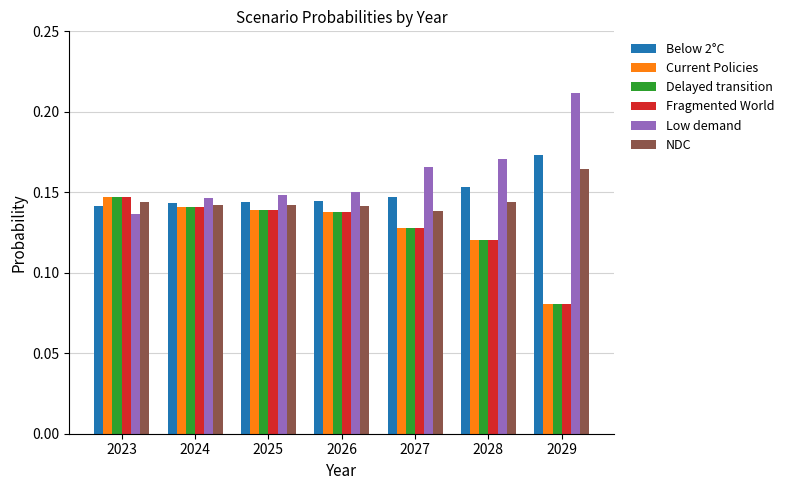

What is the sum of all NDC values?

1.0